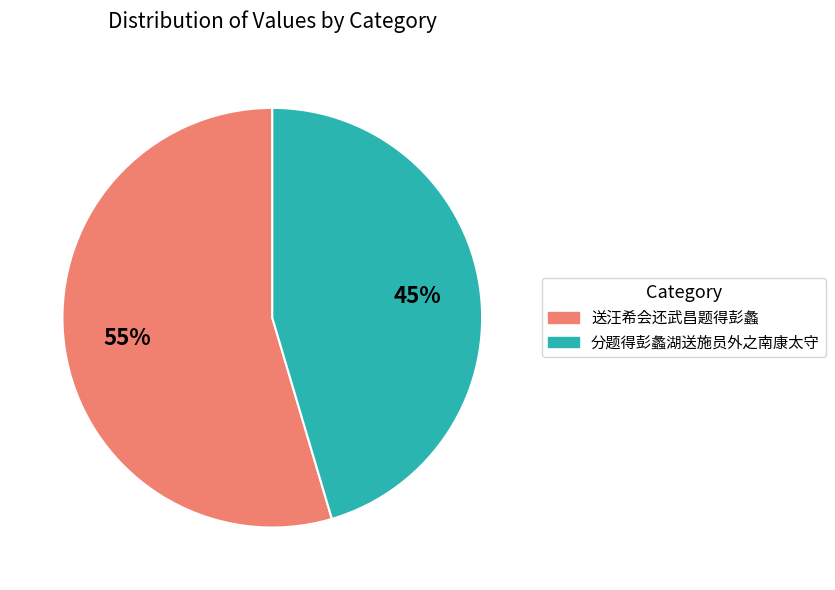

To the nearest percent, what is the combined percentage of 分题得彭蠡湖送施员外之南康太守 and 送汪希会还武昌题得彭蠡?

100%